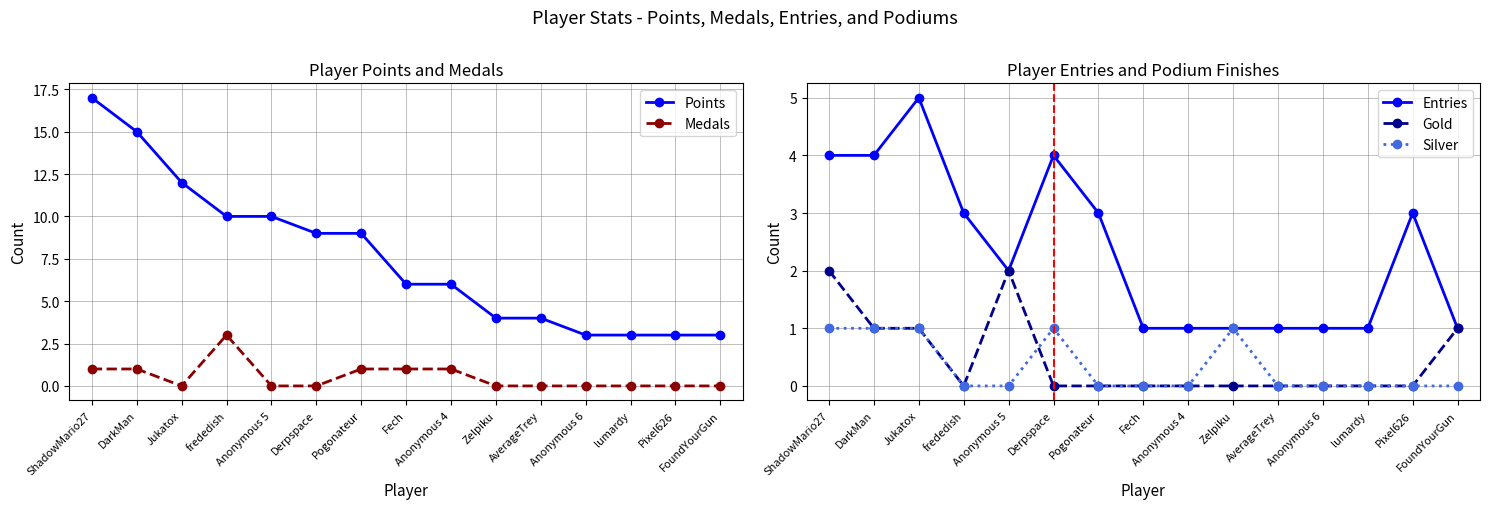

How many lines are shown in the chart?

5